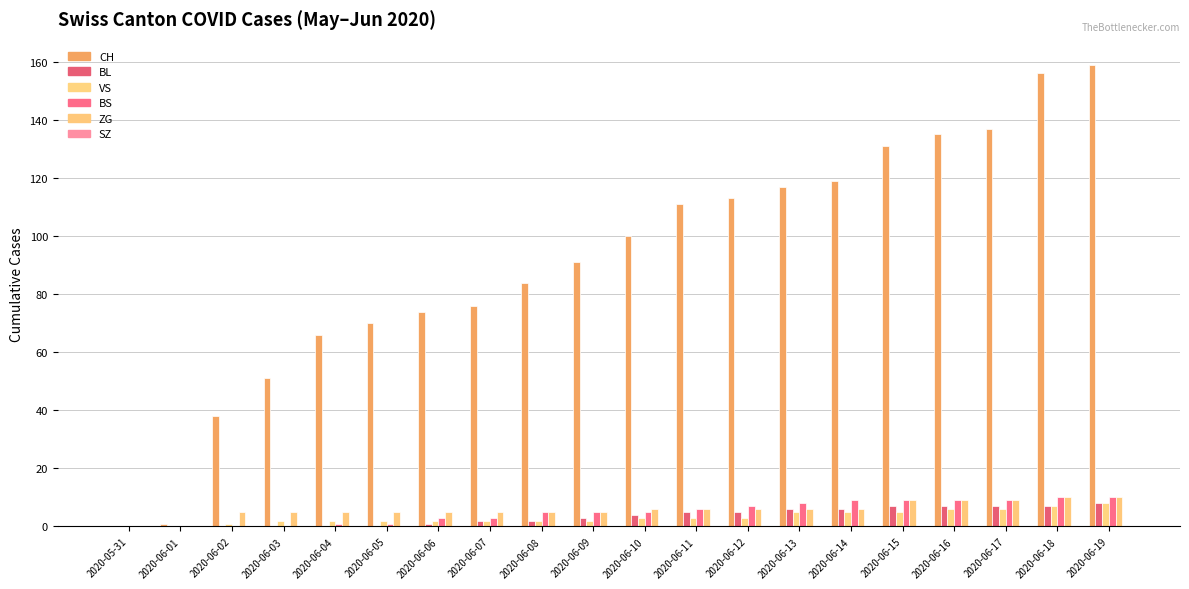

What is the difference between the second highest and minimum values in the ZG series?

10